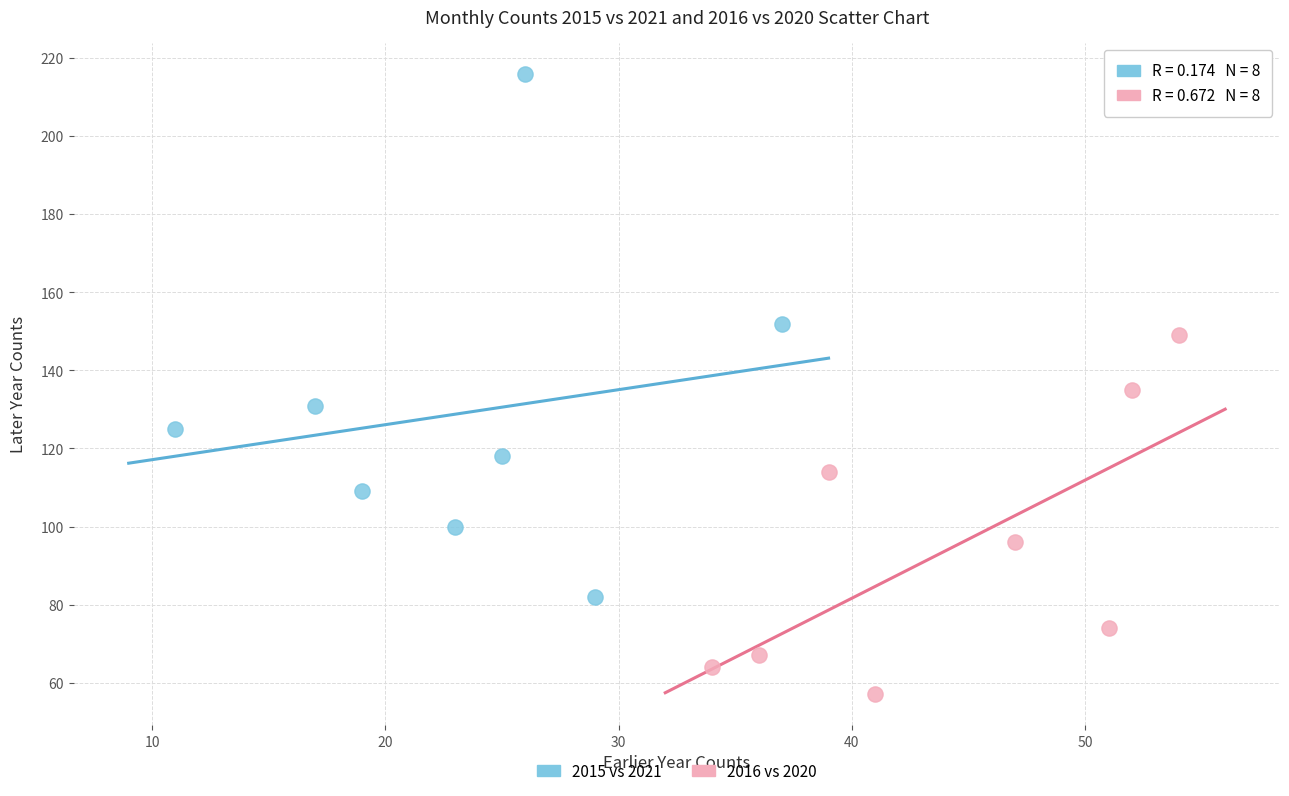

What are all the series names shown in the legend?

2015 vs 2021, 2016 vs 2020